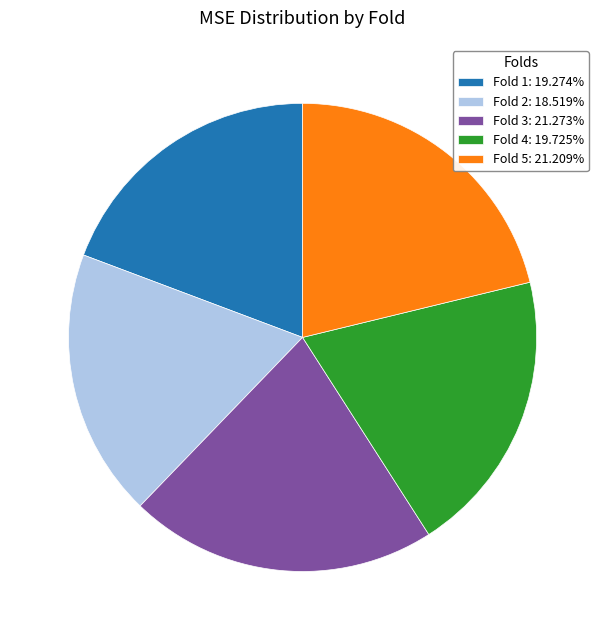

Does Fold 4 represent more than half of the total?

No